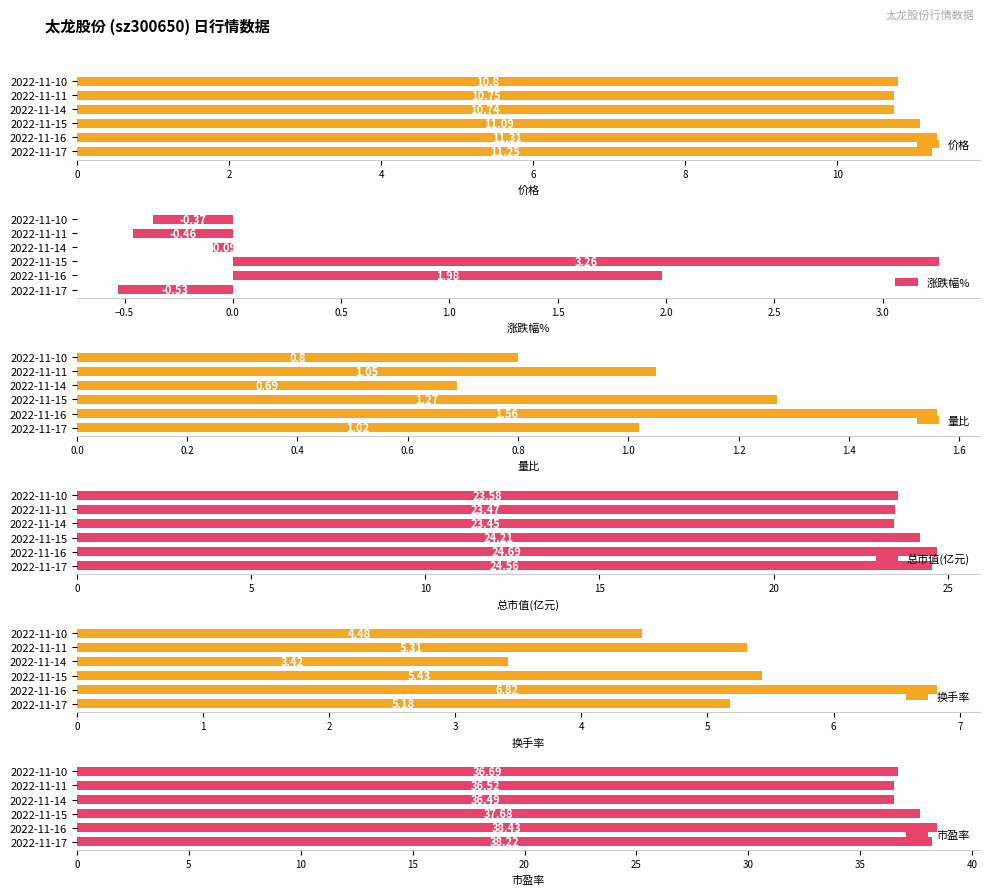

What is the difference between the 价格 values at 2022-11-17 and 2022-11-11?

0.5